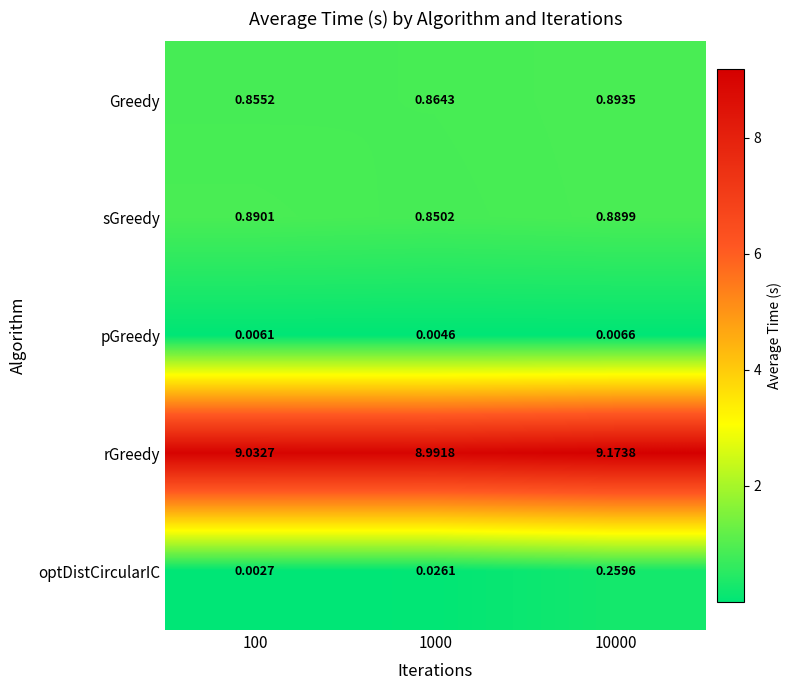

List the series in order of their peak value, highest first.

rGreedy, Greedy, sGreedy, optDistCircularIC, pGreedy